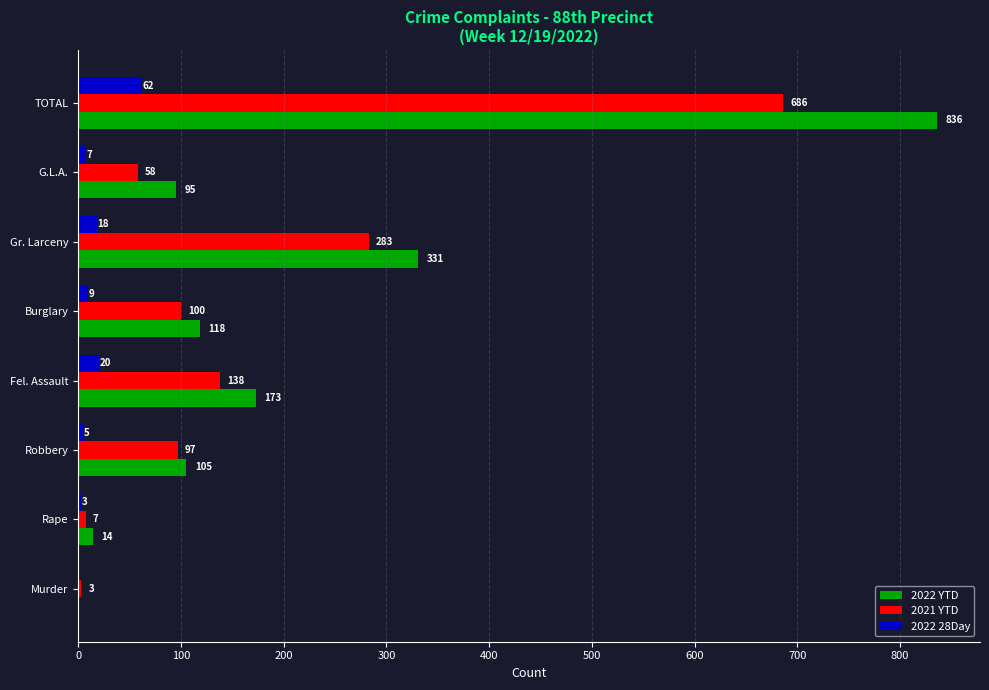

What is the sum of the 2022 YTD values at Rape and Murder?

14